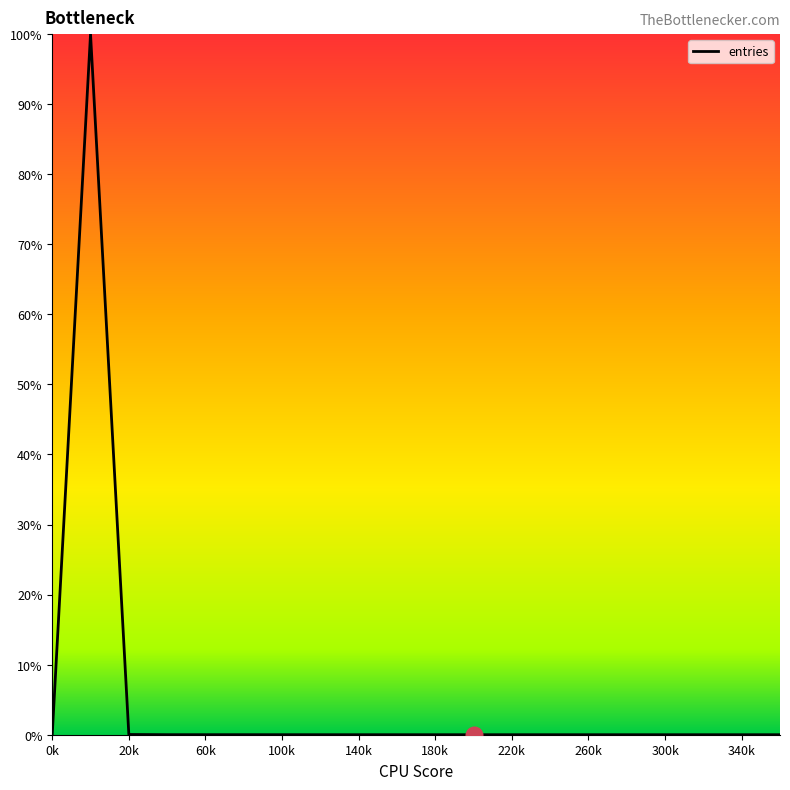

What is the difference between the maximum and minimum values?

100.0